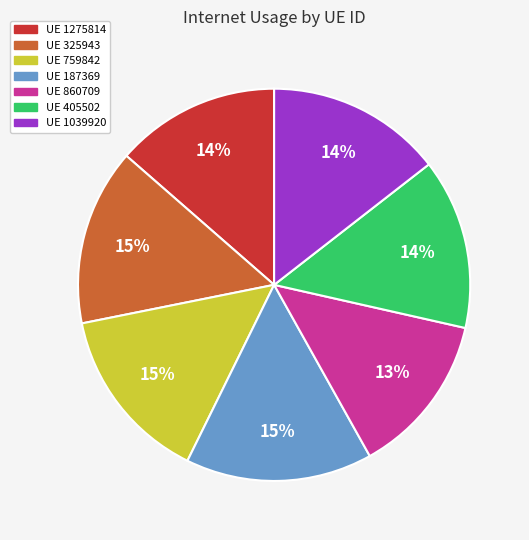

Is there any slice that represents more than half of the pie?

No